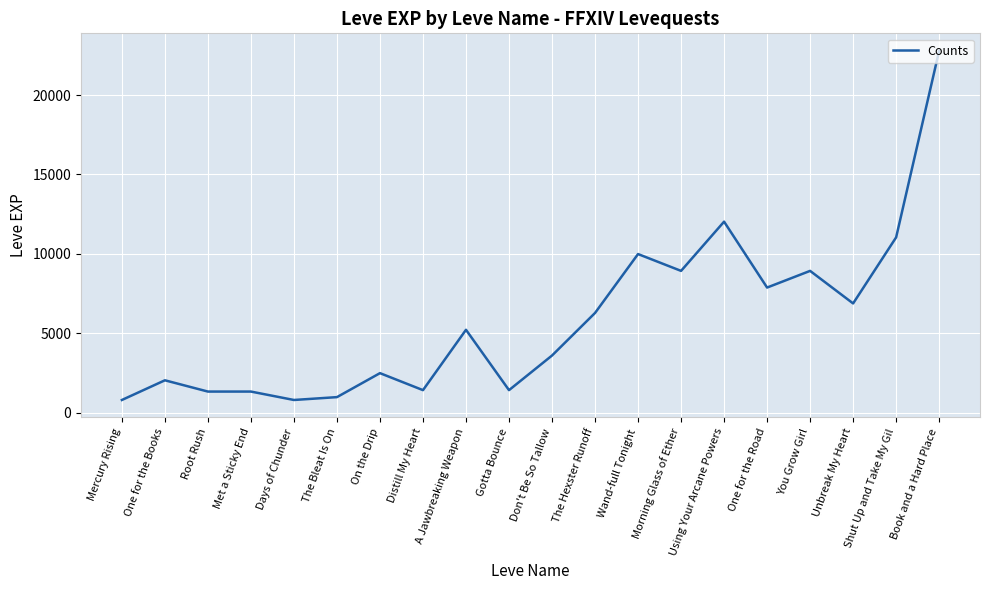

Is this an area chart (filled region under the line)?

No